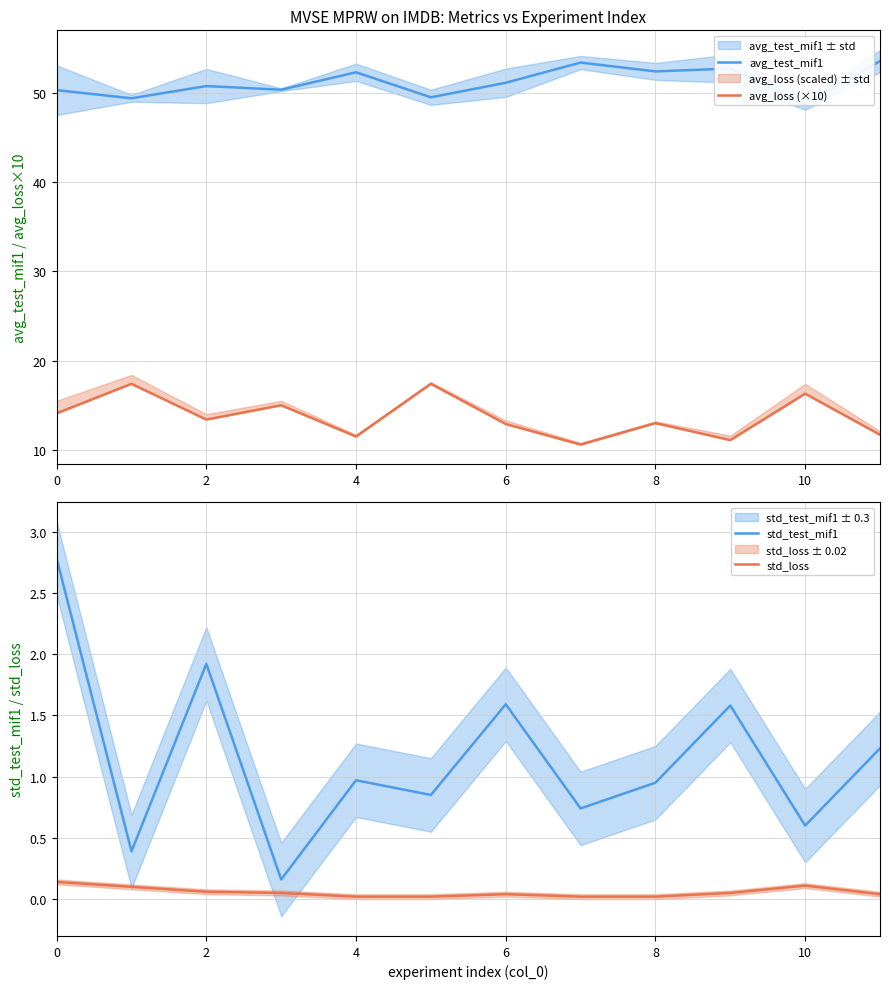

How many interior local peaks does the std_test_mif1 series have?

4